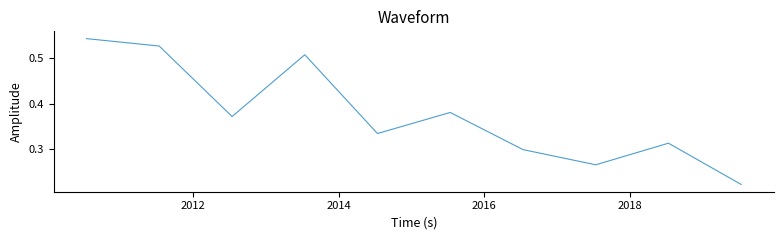

Reading right to left, what are all the values shown in this chart?

0.2	0.3	0.3	0.3	0.4	0.3	0.5	0.4	0.5	0.5